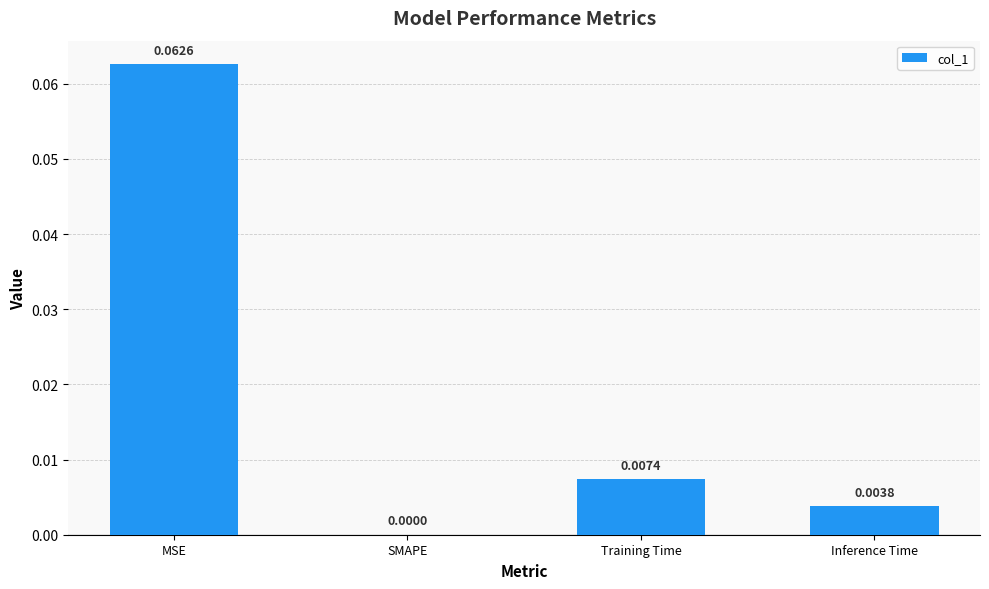

What is the change in value from MSE to Training Time?

-0.1